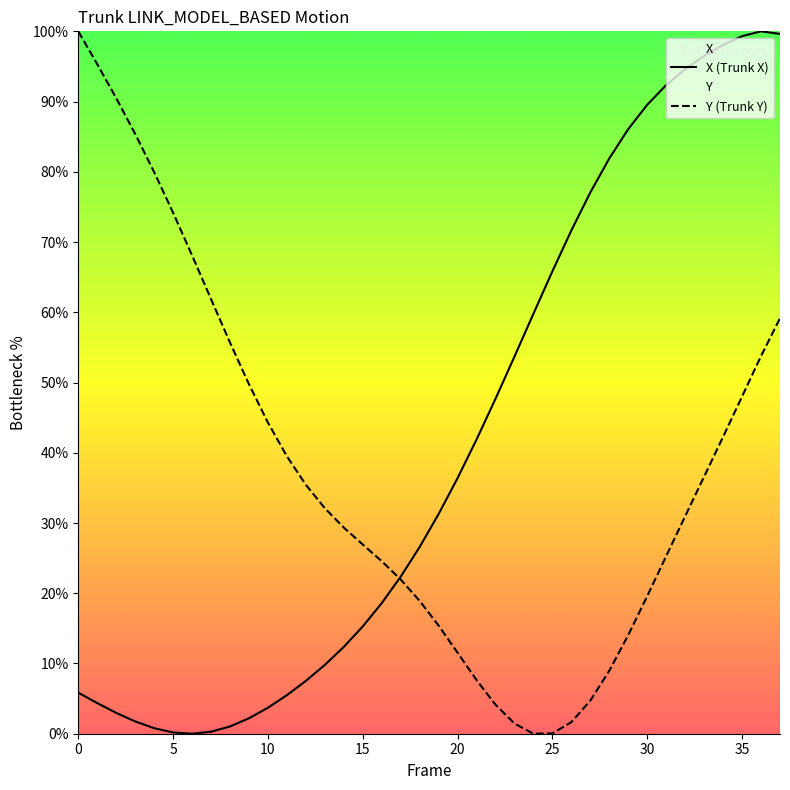

The value of X (Trunk X) at 15 is 15.3. True or false?

True